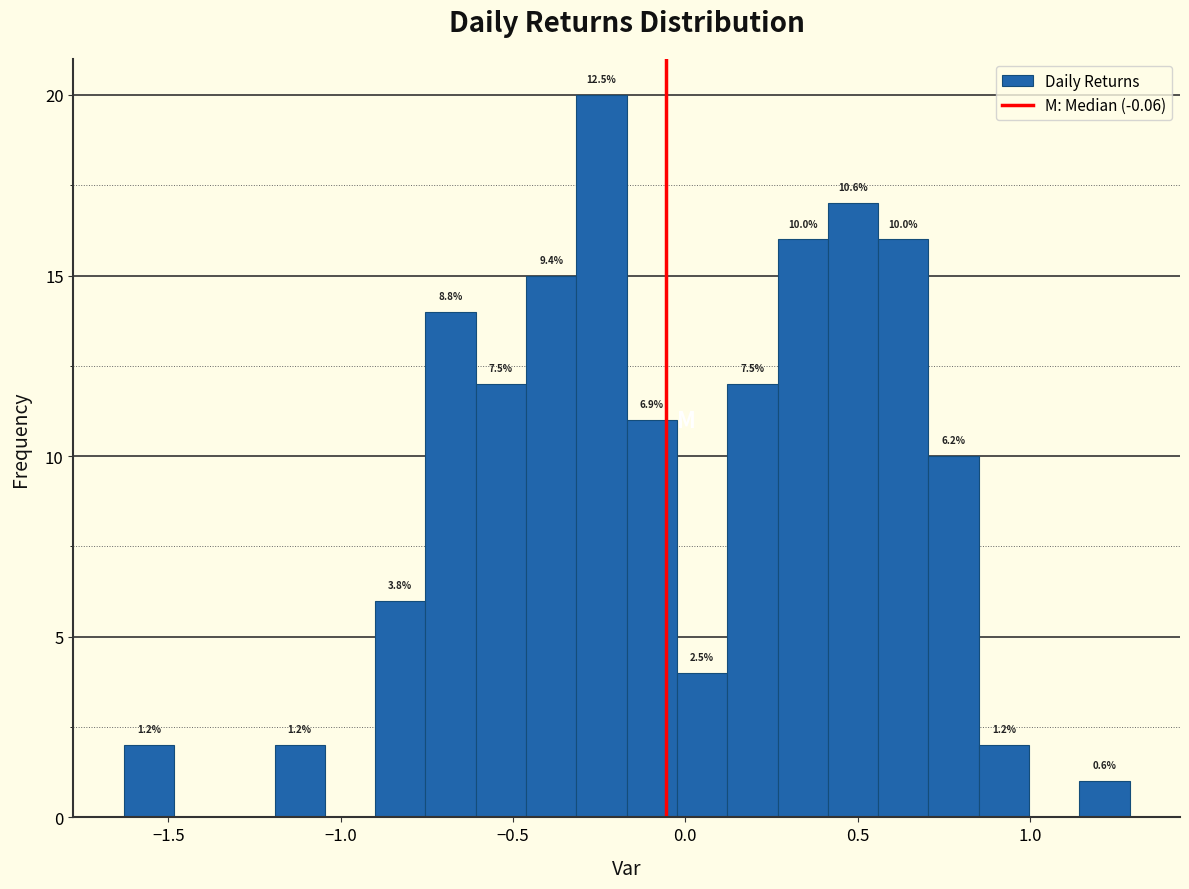

Read against the x-axis, roughly where is the centre of the tallest bar?

-0.25